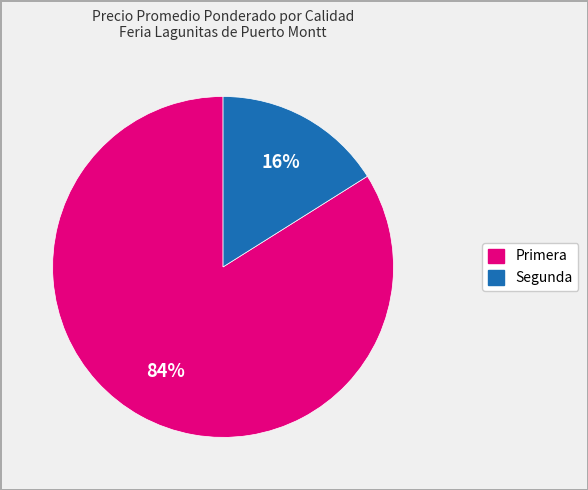

Does any single category account for the majority?

Yes